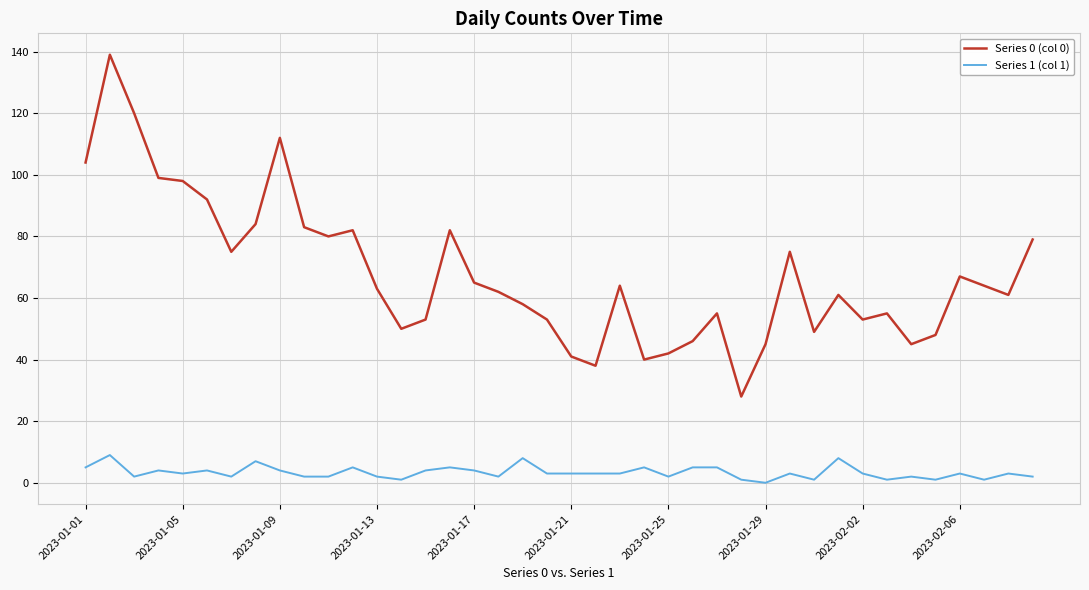

True or false: Series 0 (col 0) and Series 1 (col 1) intersect in this chart.

False